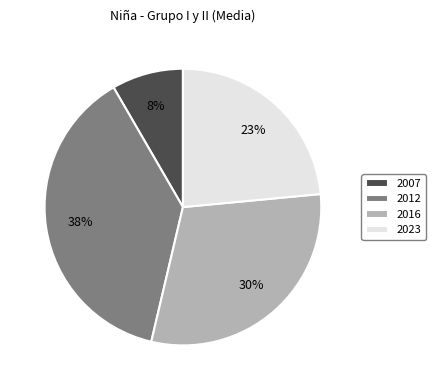

Between 2023 and 2012, which is larger?

2012